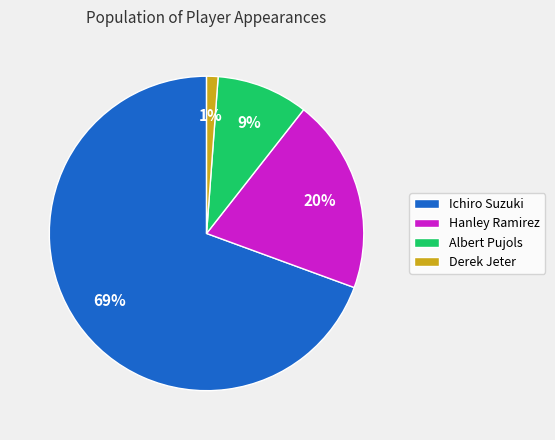

Rank the categories by value from highest to lowest.

Ichiro Suzuki, Hanley Ramirez, Albert Pujols, Derek Jeter